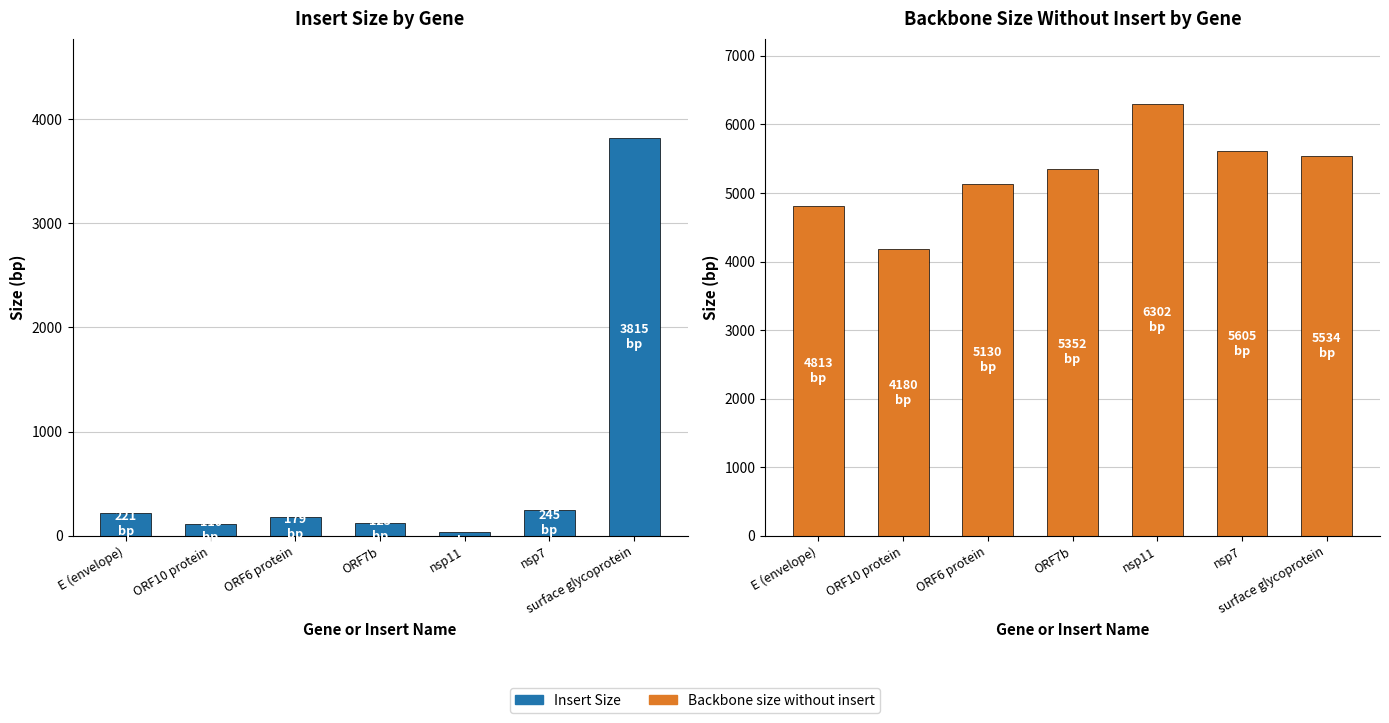

Which has a higher value, E (envelope) or surface glycoprotein?

surface glycoprotein